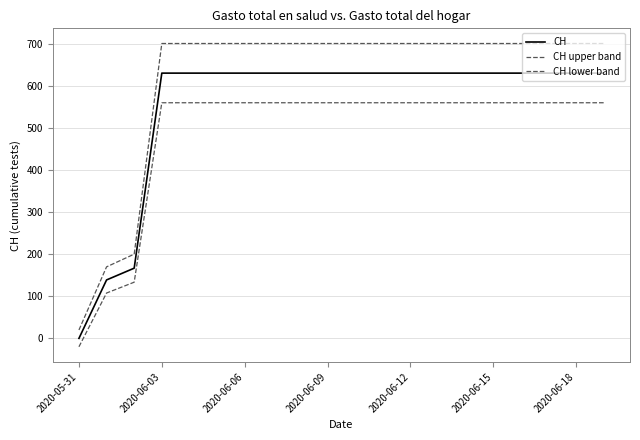

What is the sum of all CH upper band values?

12315.6